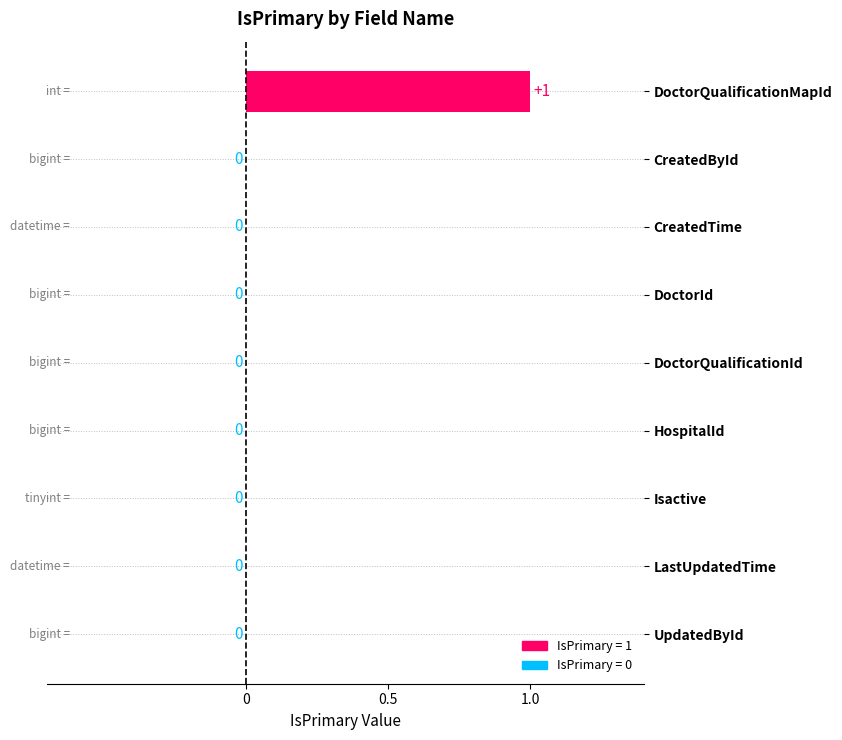

True or false: the data shows 0 at Isactive.

True